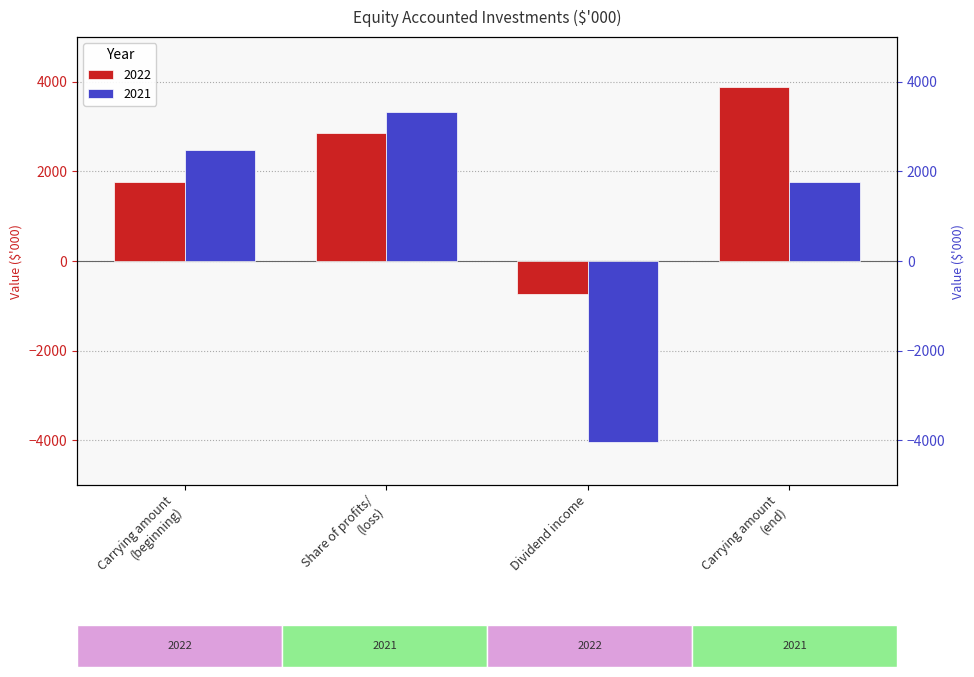

What is the value of the 2021 bar at the 3rd from the left?

-4039